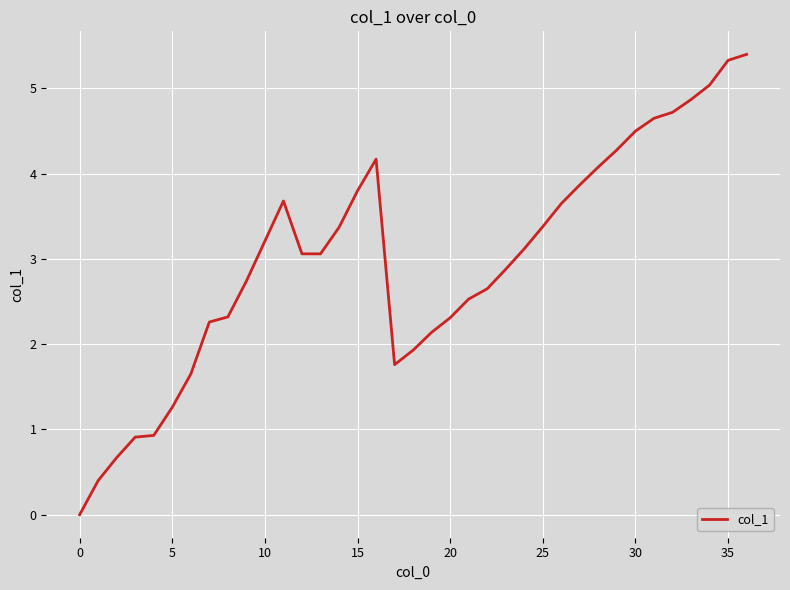

What is the greatest value displayed?

5.4